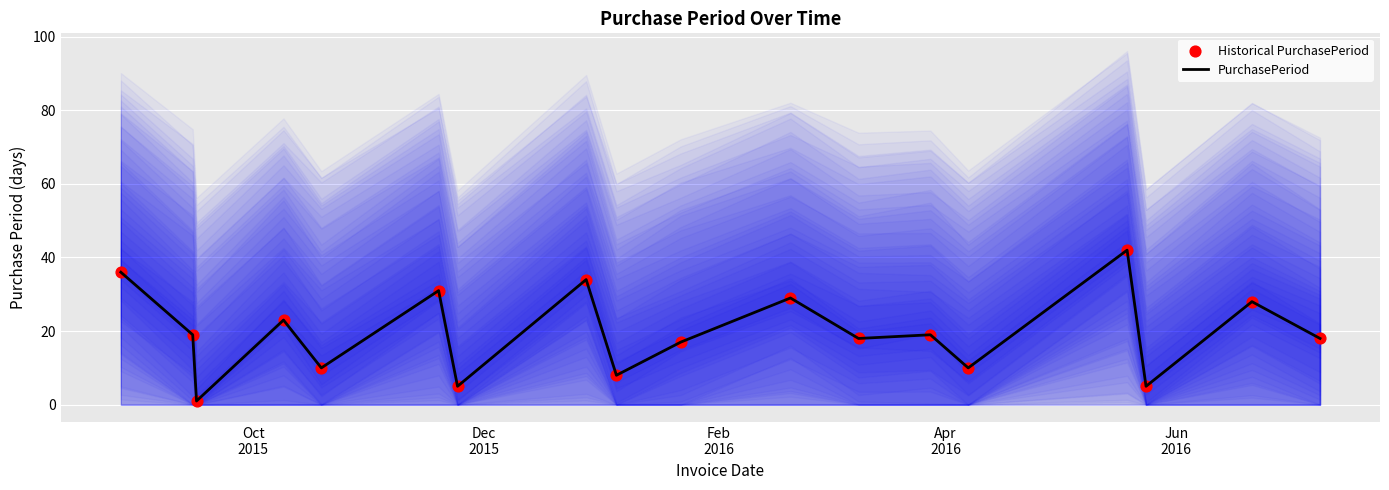

What is the highest value of the PurchasePeriod series?

42